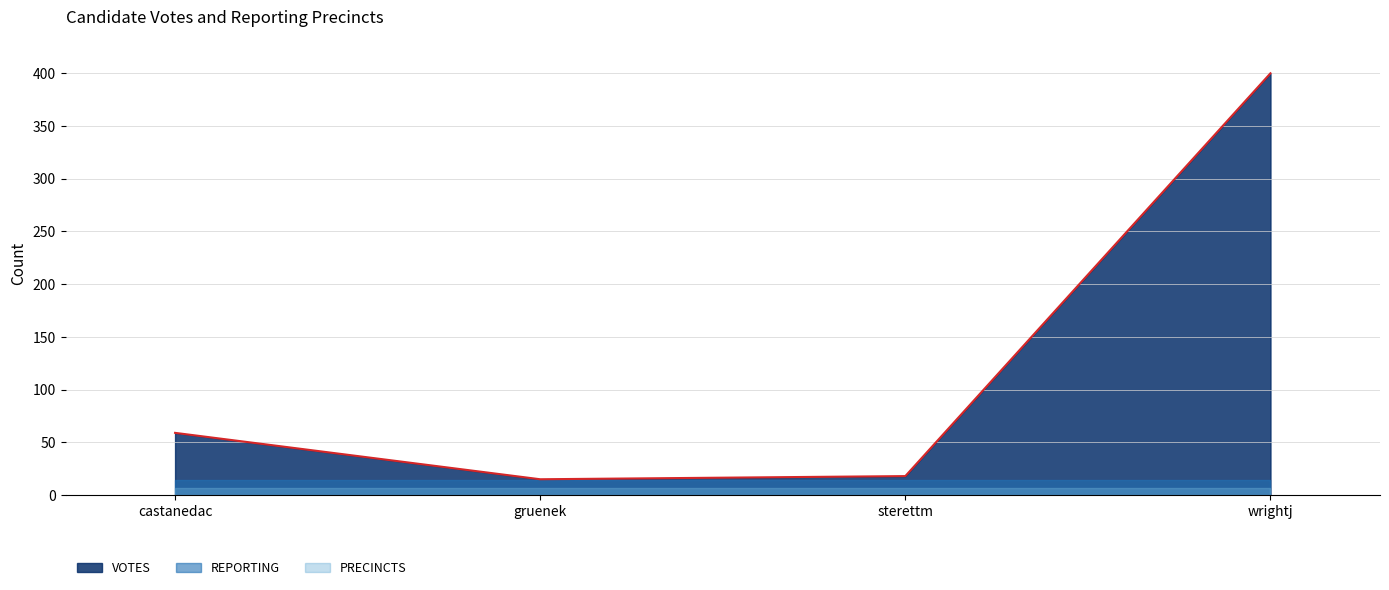

At castanedac, list the series in order from smallest to largest.

PRECINCTS, REPORTING, VOTES